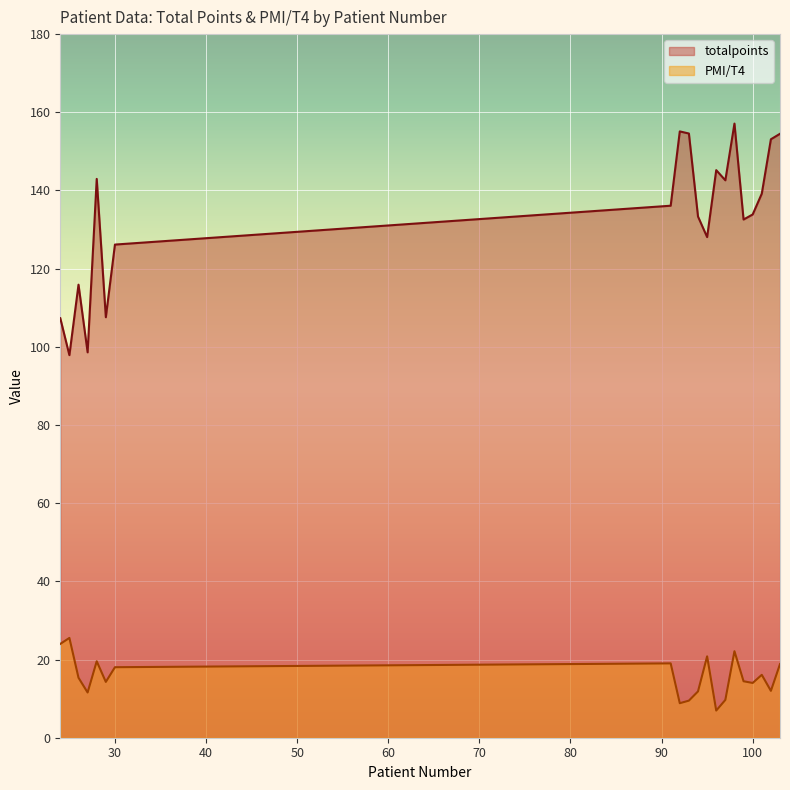

Where does the totalpoints series first go above 136?

28